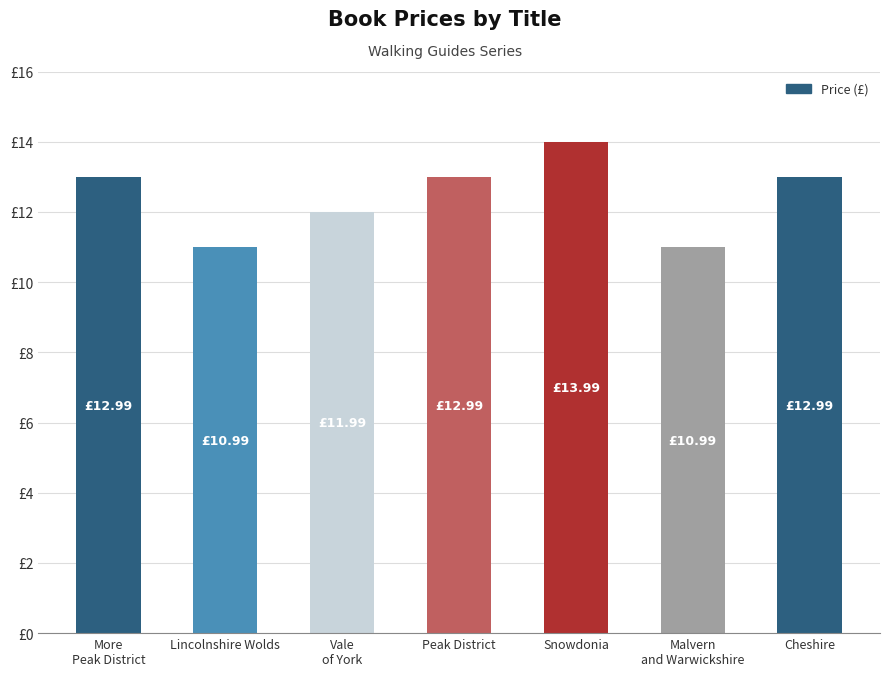

What is the change in value from Vale
of York to Malvern
and Warwickshire?

-1.0